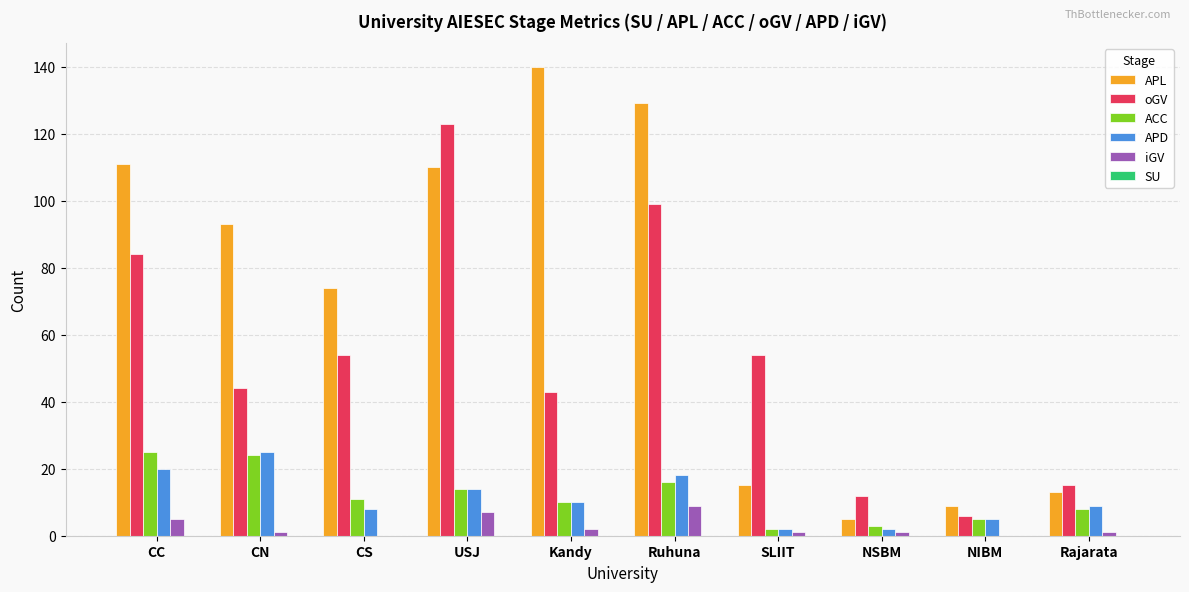

Between CS and NIBM, which series saw the biggest shift?

APL